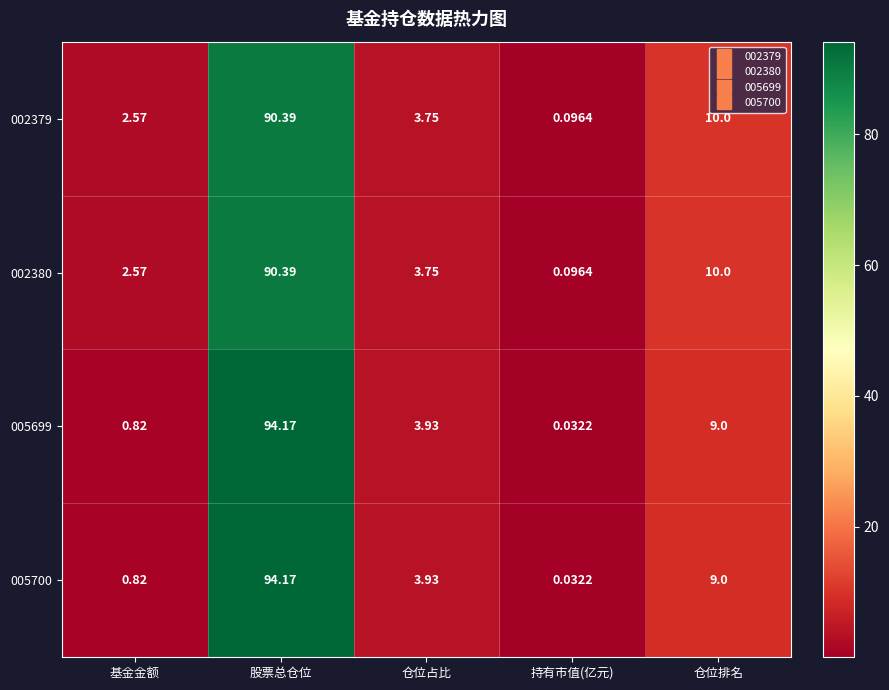

Is the value of 005700 at 仓位排名 greater than the value of 002380 at 仓位排名?

No